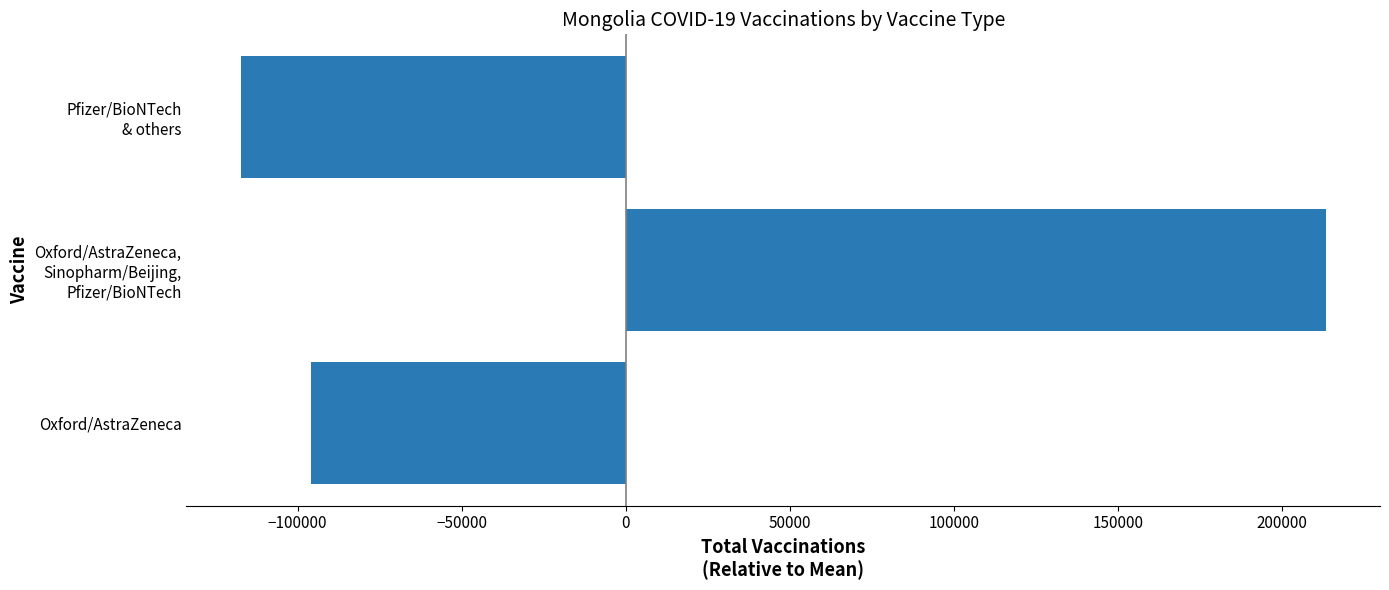

Count the number of values greater than -96070.

1